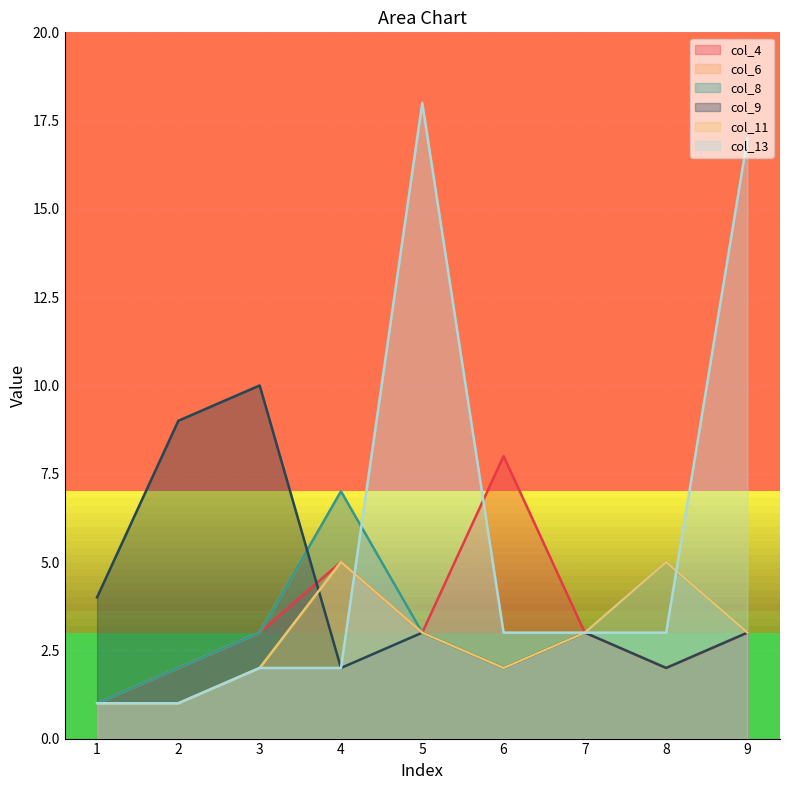

Which category has the lowest value across all series?

1